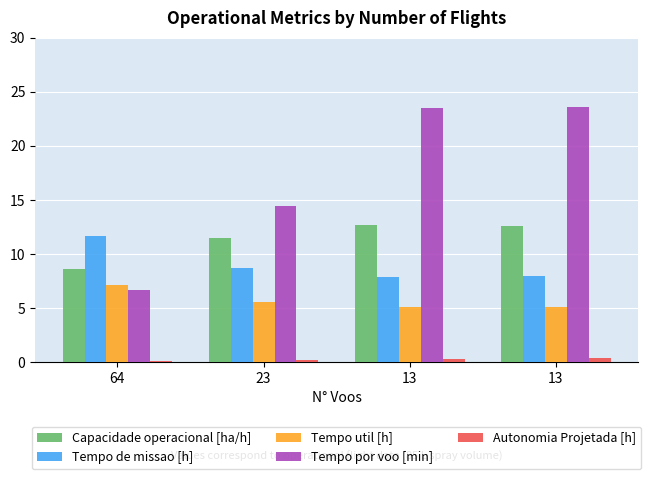

Which series has the widest spread of values?

Tempo por voo [min]